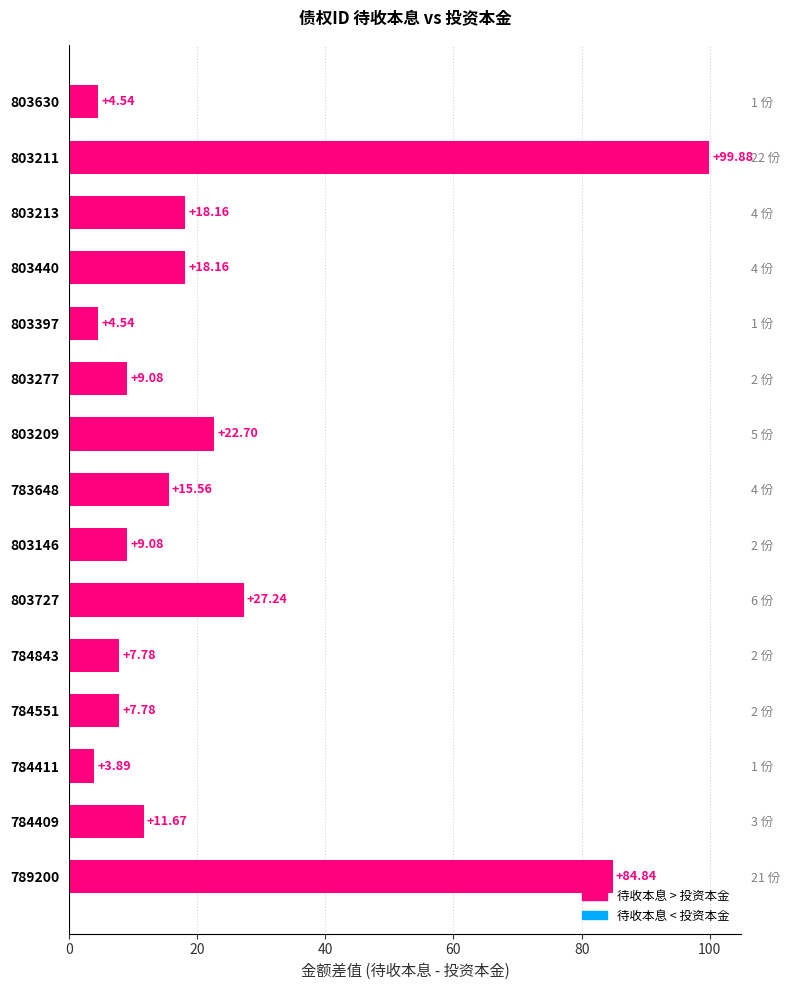

Is it true that the value at 784411 is 6.6?

False